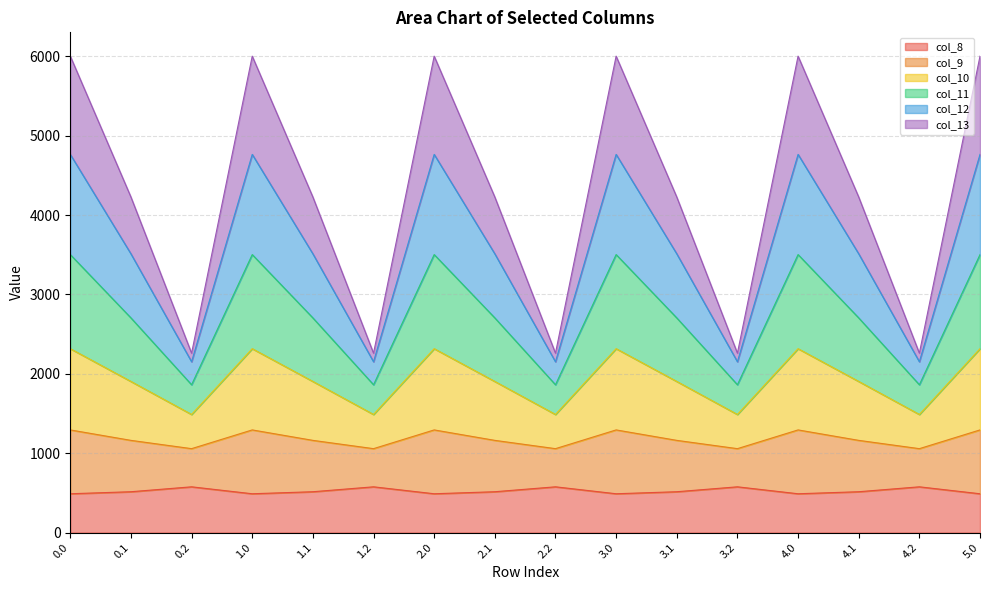

At which label does col_9 reach its minimum?

0.2